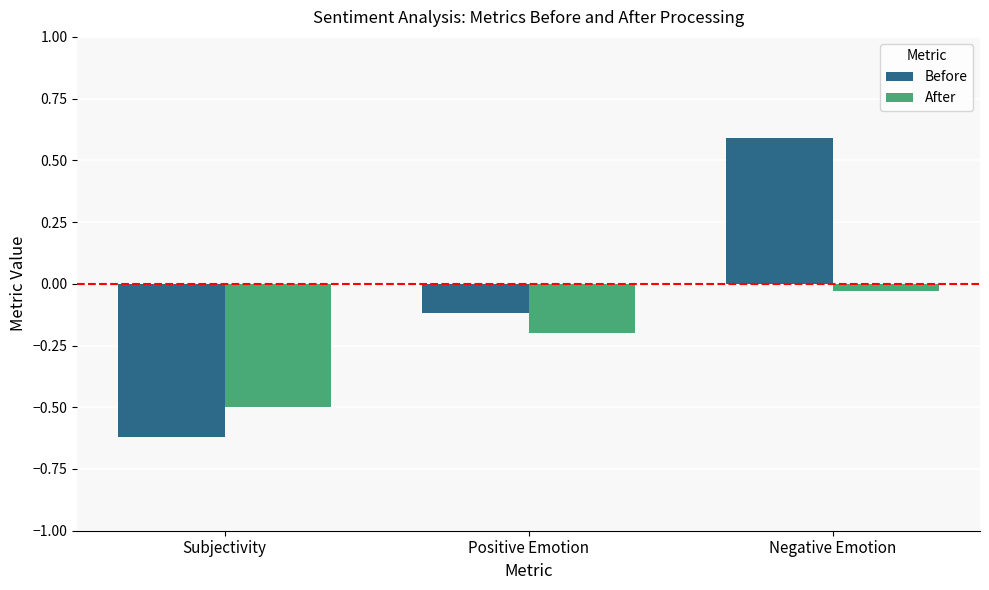

What is the difference between the After values at Positive Emotion and Subjectivity?

0.3